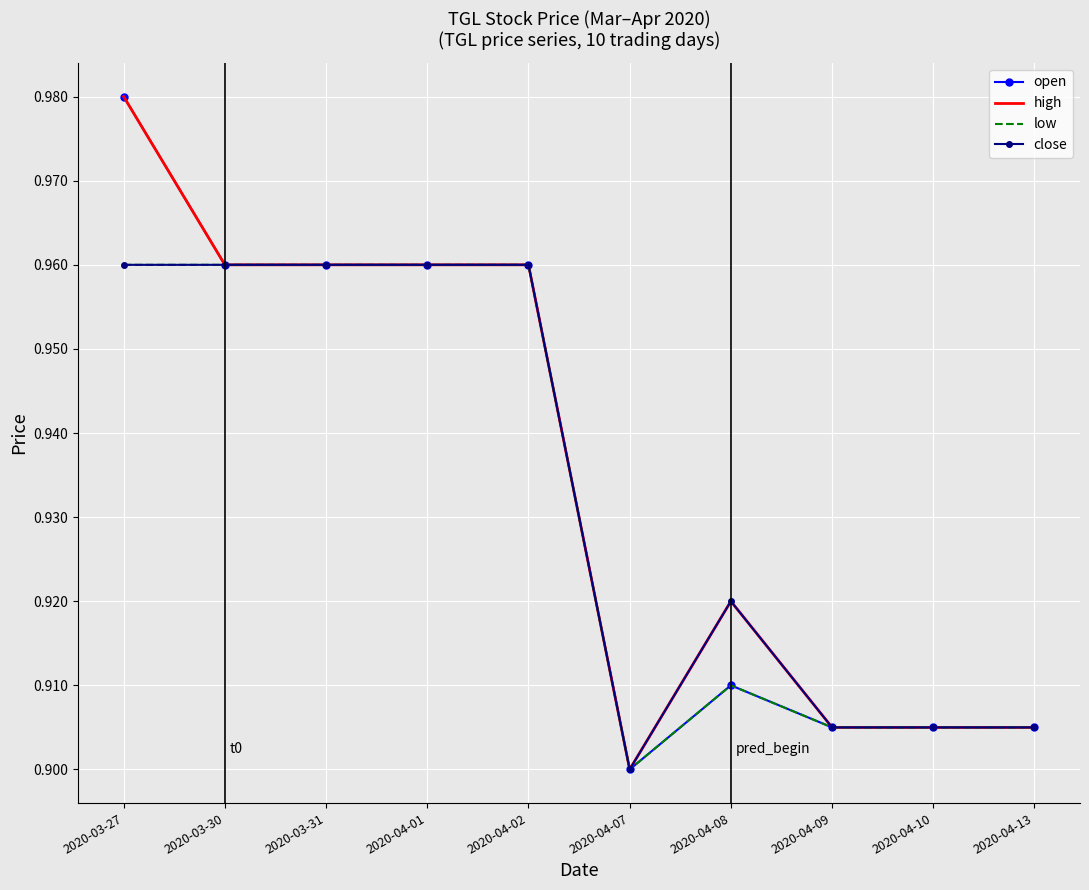

What position from the left is 2020-04-02?

5